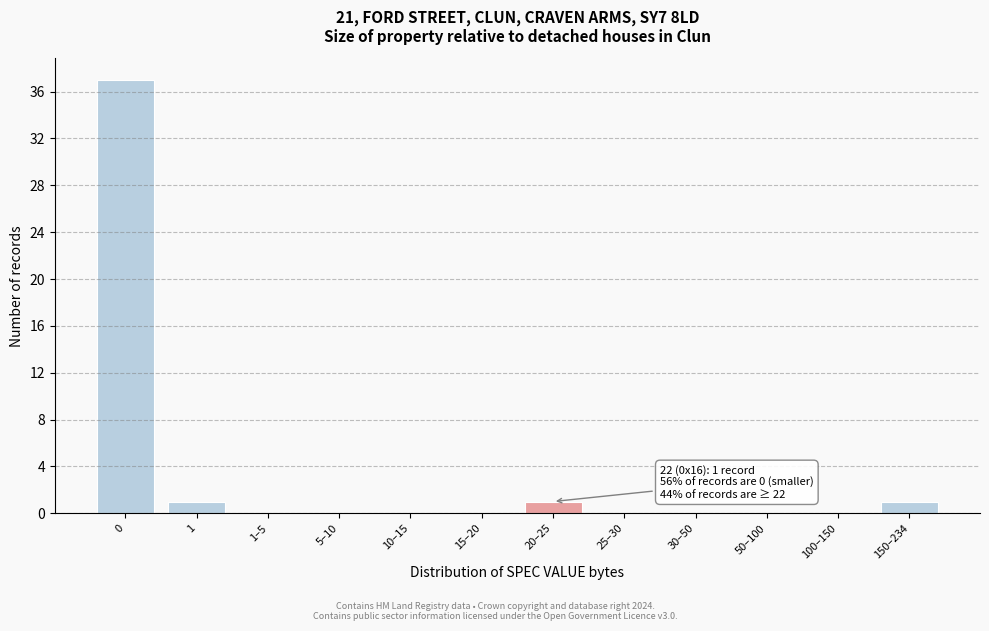

Reading left to right, list all the values displayed in this chart.

0=37	1=1	1–5=0	5–10=0	10–15=0	15–20=0	20–25=1	25–30=0	30–50=0	50–100=0	100–150=0	150–234=1